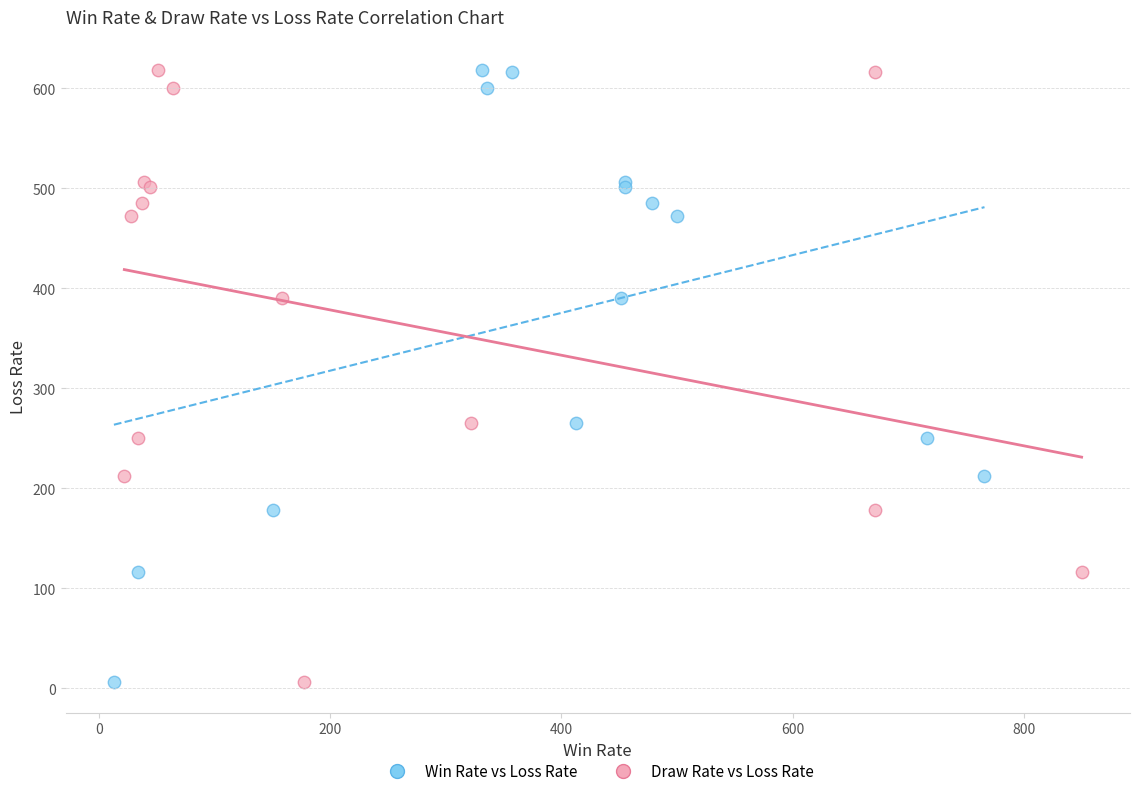

What are all the series names shown in the legend?

Win Rate vs Loss Rate, Draw Rate vs Loss Rate